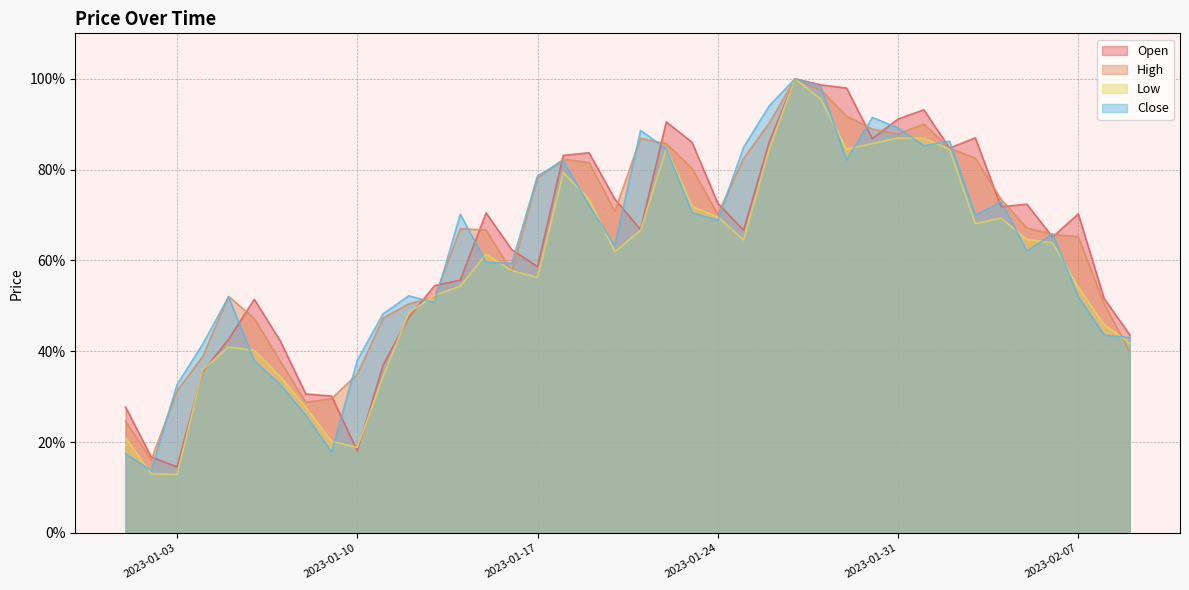

Which has a higher value, 2023-02-09 or 2023-01-03?

2023-02-09